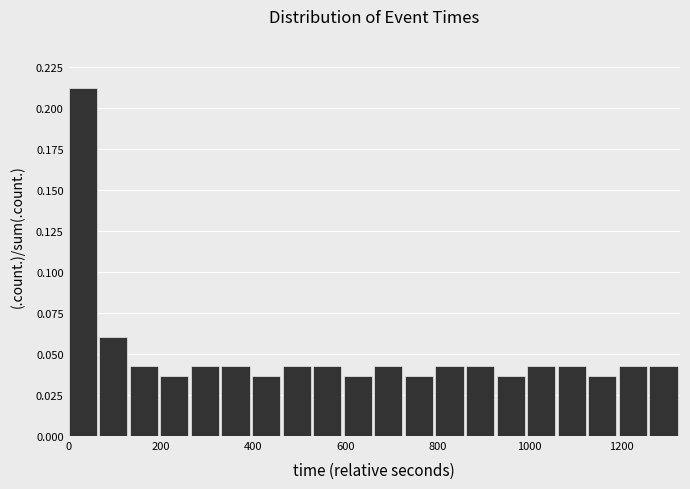

Around what value on the x-axis is the tallest bar? Give the approximate position of its centre, as read against the axis.

40